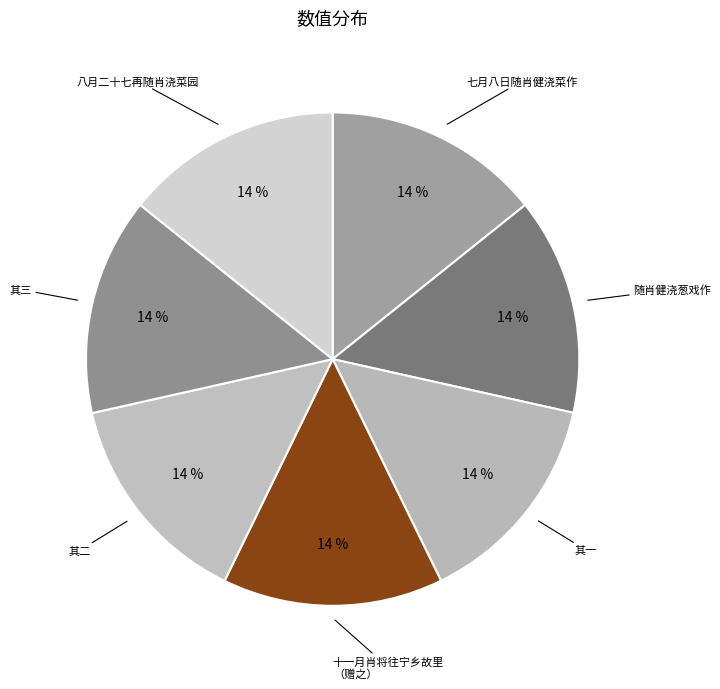

The 七月八日随肖健浇菜作 slice represents 1% of the pie. True or false?

False